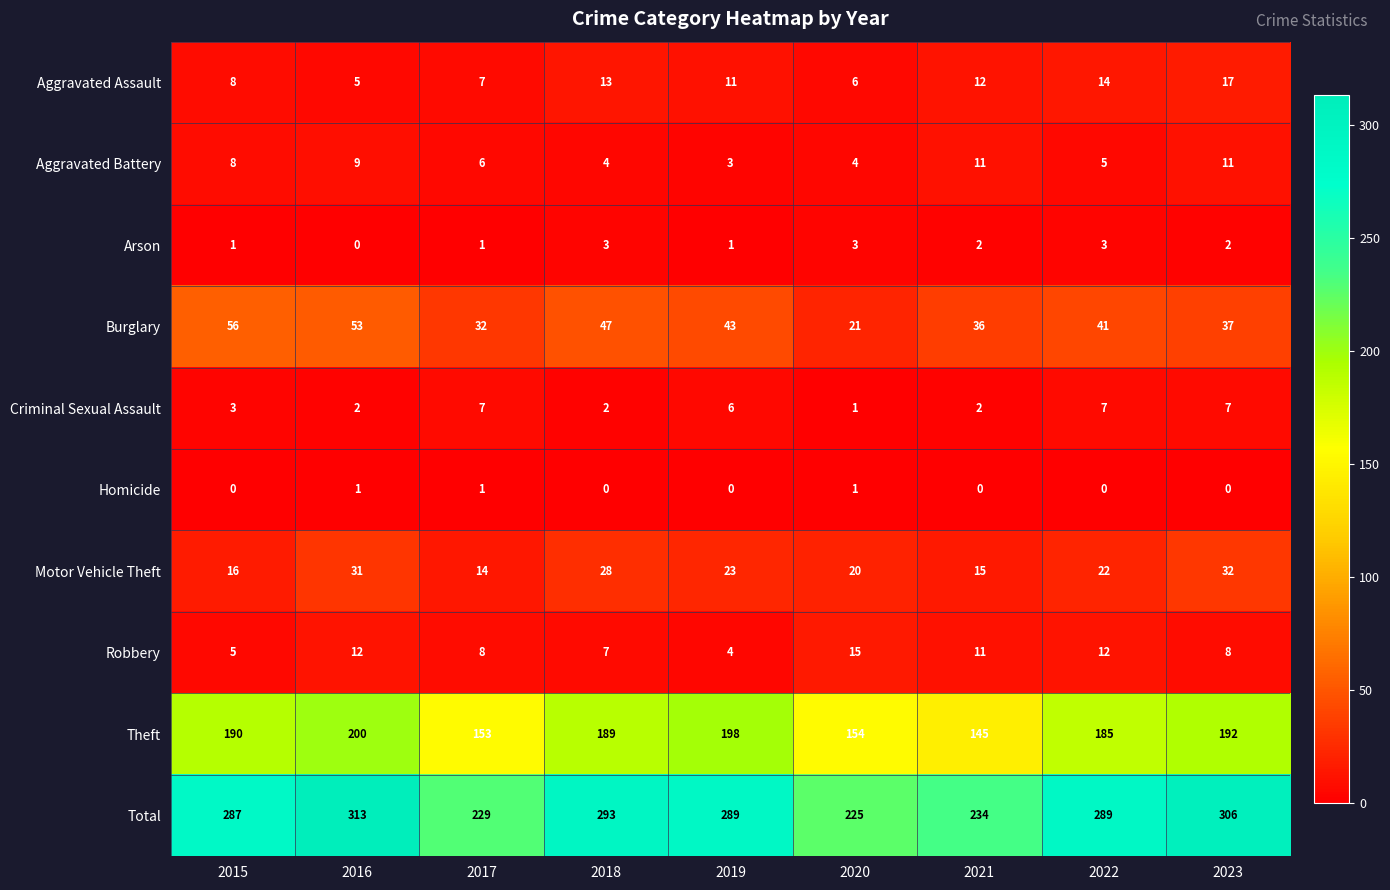

How many series are shown in this chart?

10